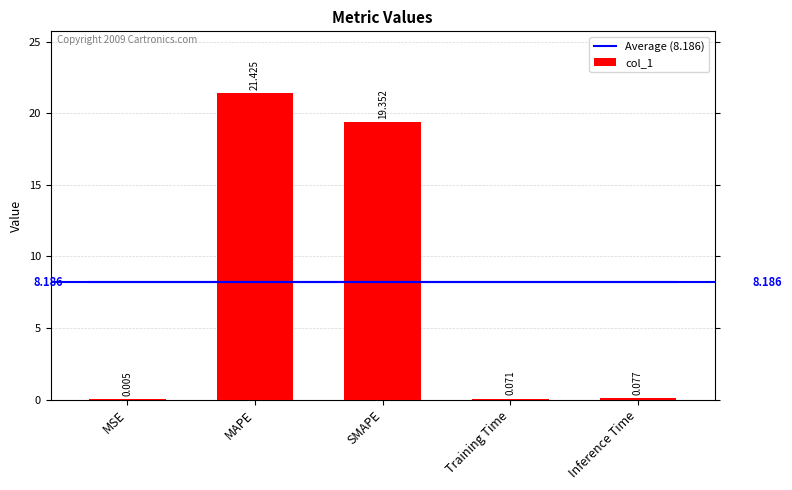

Where is the data nearest to the value 10?

SMAPE